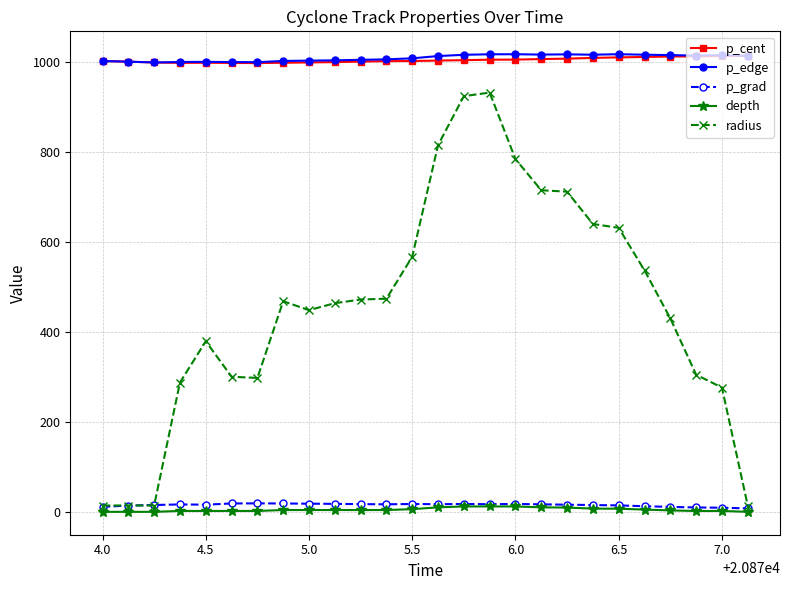

Which series has the largest range (max minus min)?

radius